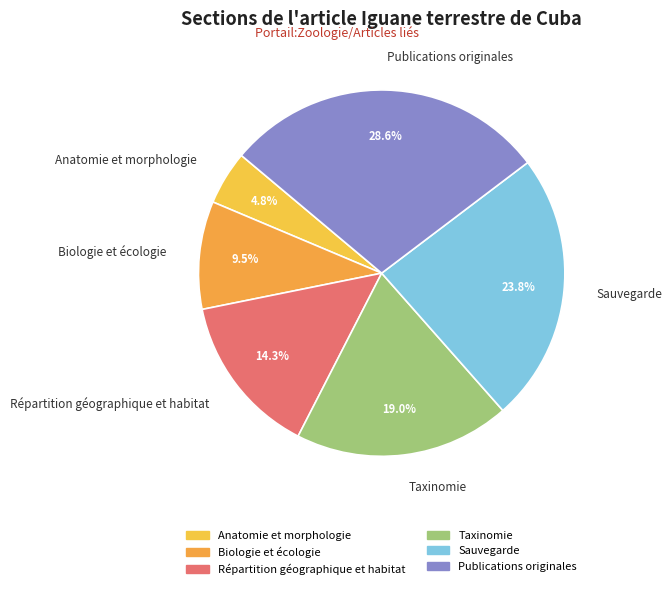

Which category has the smallest portion of the pie?

Anatomie et morphologie